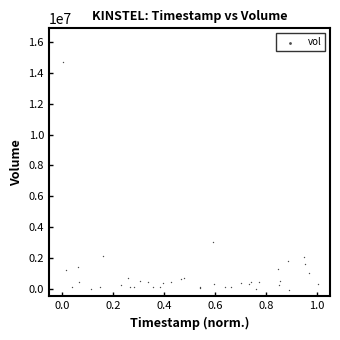

What Y value in the scatter plot is closest to 7345180?

3001731.6